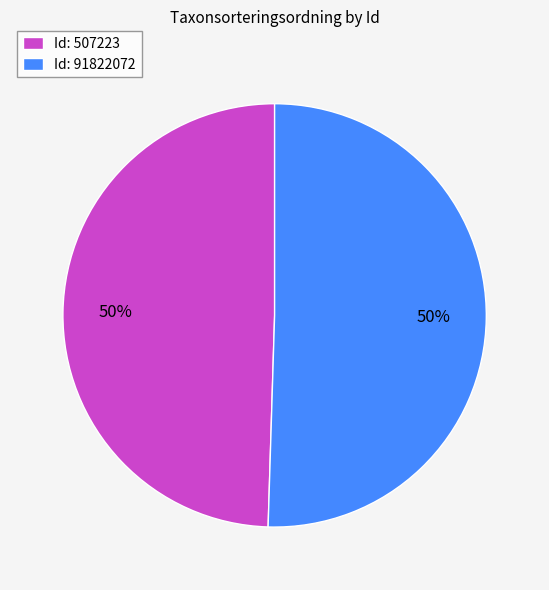

What is the ratio of the value at Id: 91822072 to the value at Id: 507223?

1.0